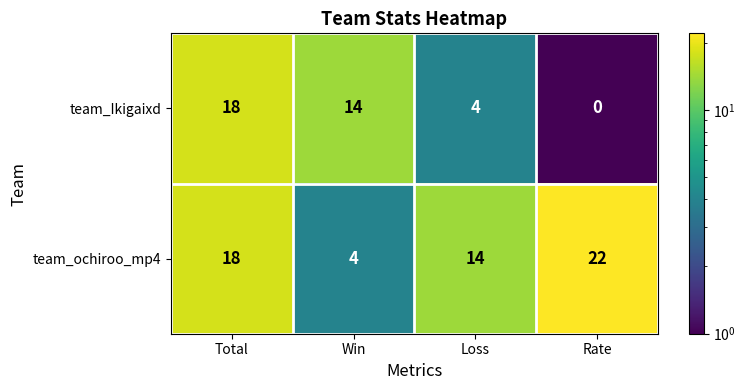

List the series in order of their overall mean, lowest first.

team_Ikigaixd, team_ochiroo_mp4